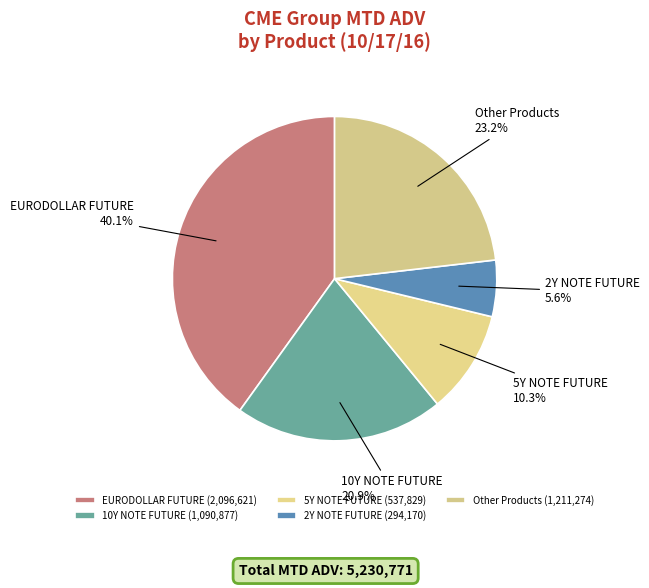

What portion of the pie excludes 5Y NOTE FUTURE?

89.7%